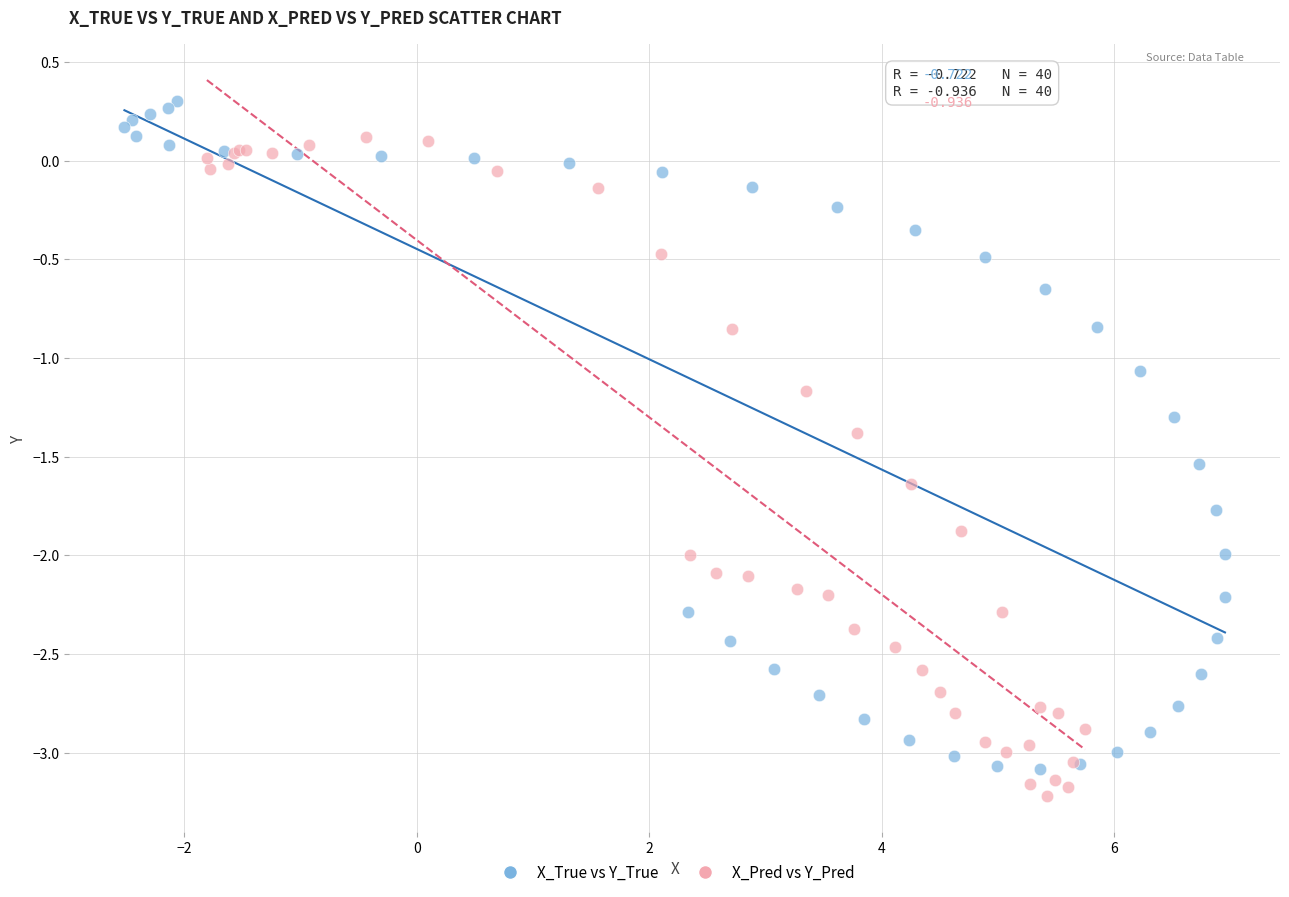

What are all the series names shown in the legend?

X_True vs Y_True, X_Pred vs Y_Pred